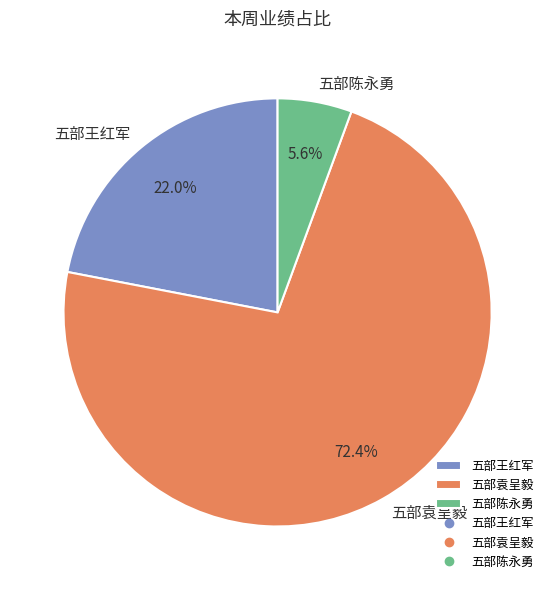

Between 五部王红军 and 五部袁呈毅, which is larger?

五部袁呈毅